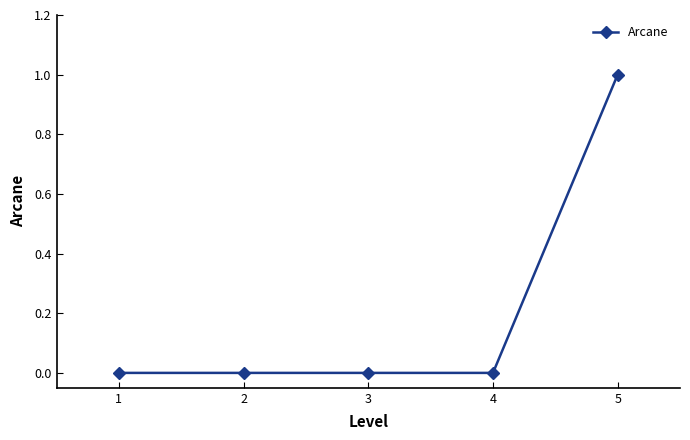

How many lines are shown in the chart?

1